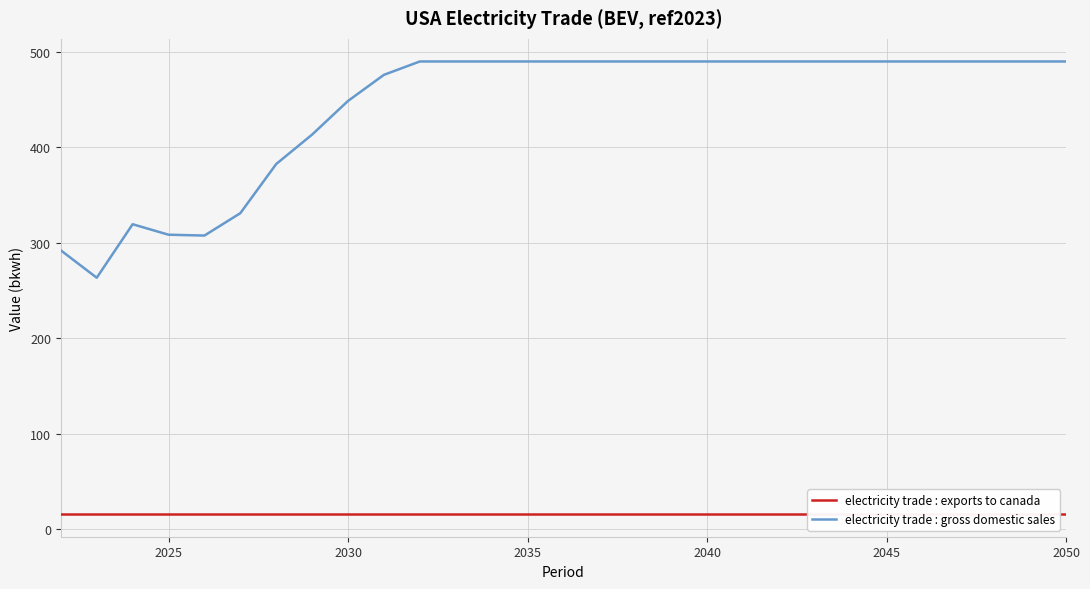

What is the minimum value for electricity trade : gross domestic sales?

263.2